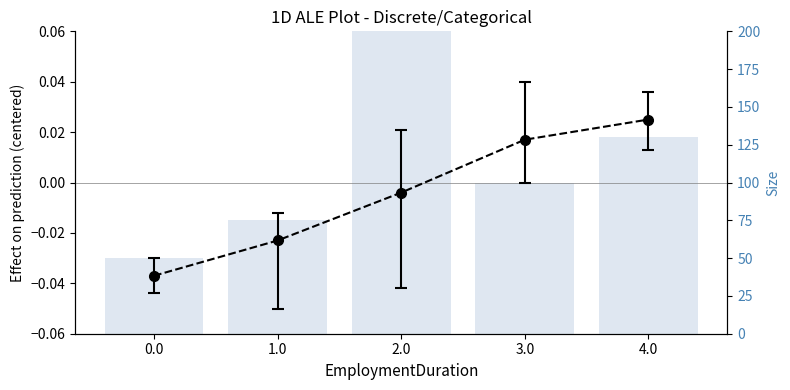

What is the difference between the values at 1.0 and 0.0?

25